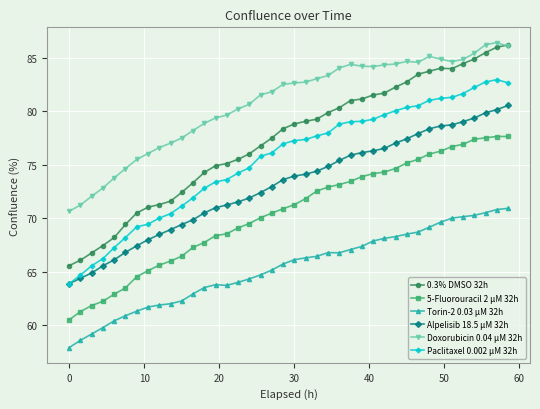

What is the greatest value displayed?

86.4